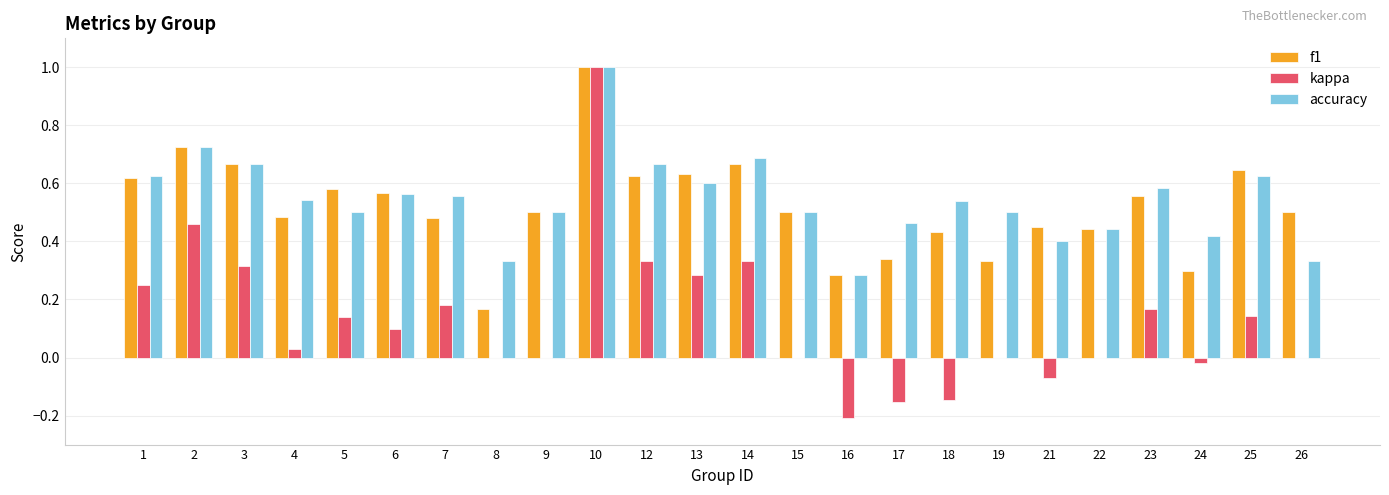

Is it true that accuracy equals 0.3 at 8?

True